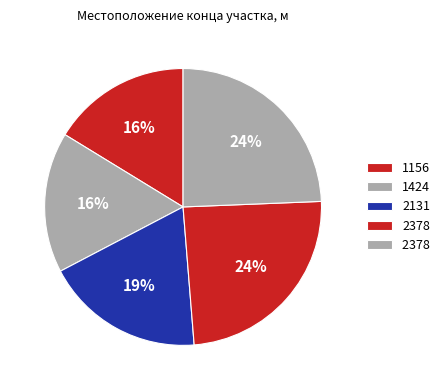

To the nearest percent, what is the average slice percentage?

20%